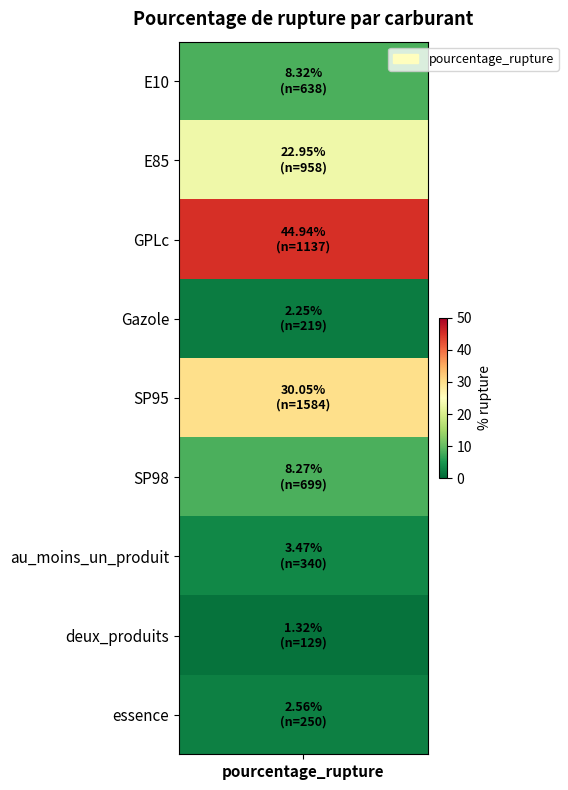

The chart shows a value of 7.6 at SP95. True or false?

False